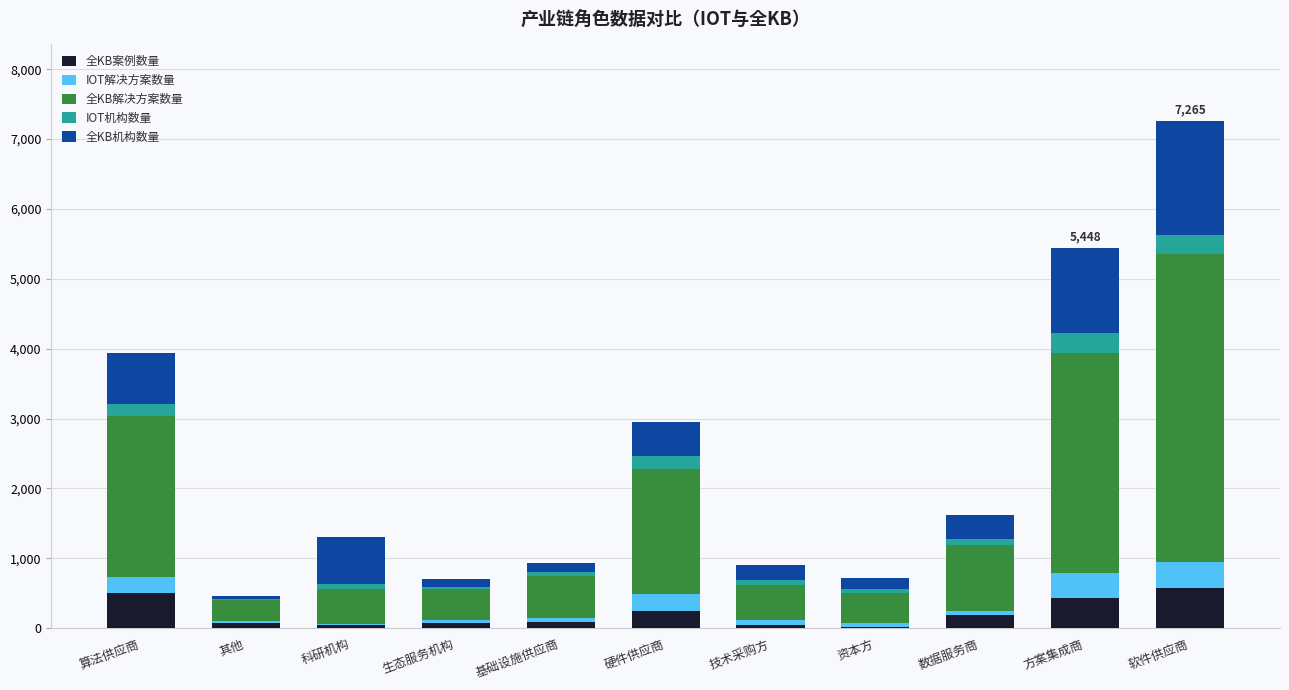

Where does the 全KB案例数量 series first go above 81?

算法供应商